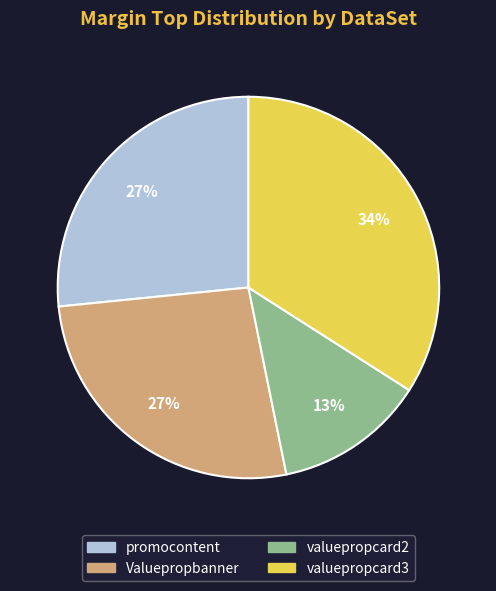

What is the smallest slice in the pie chart?

valuepropcard2